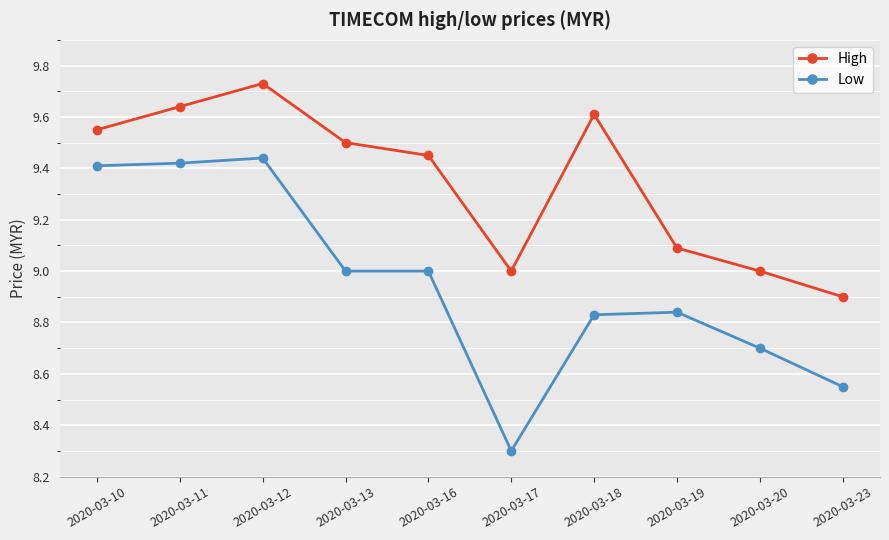

Is it true that High equals 9.0 at 2020-03-20?

True